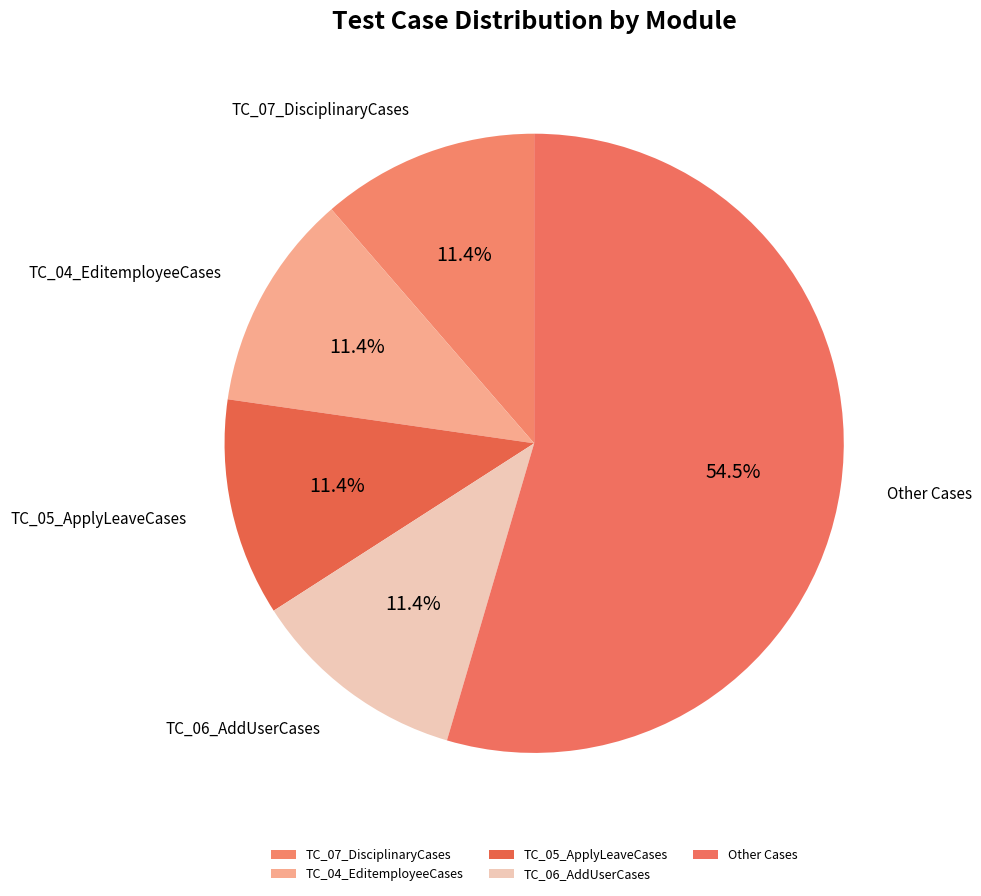

Does any single category account for the majority?

Yes